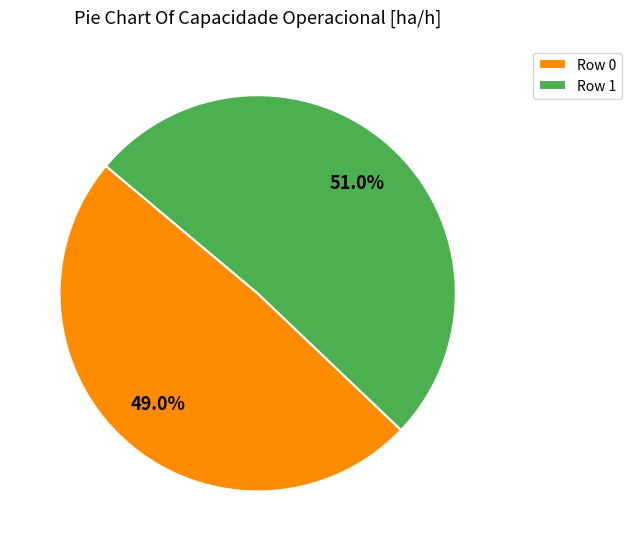

What is the largest slice in the pie chart?

Row 1